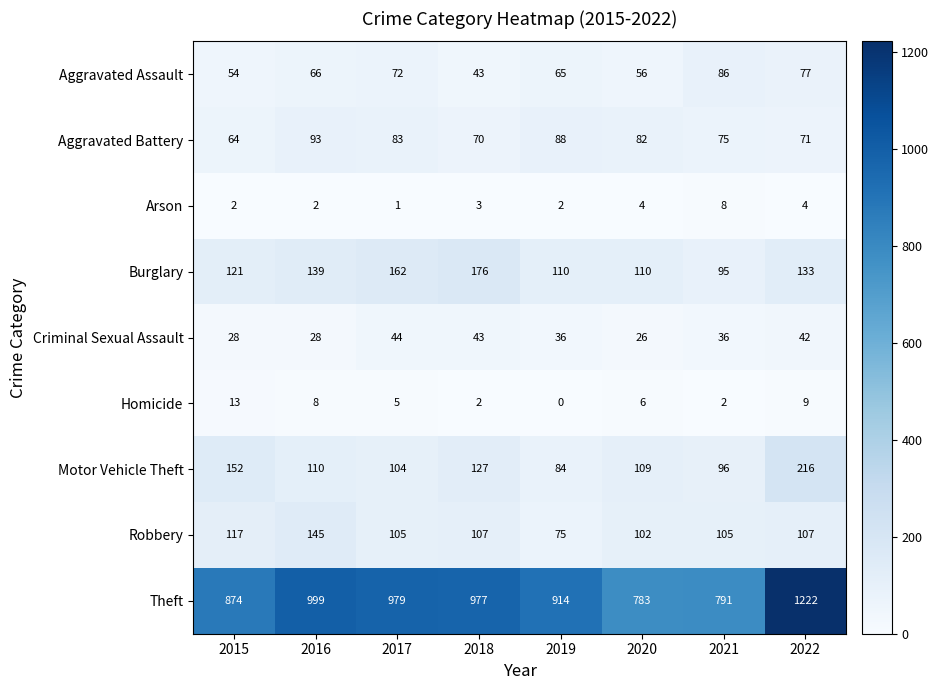

What is the difference between the Criminal Sexual Assault values at 2015 and 2022?

14